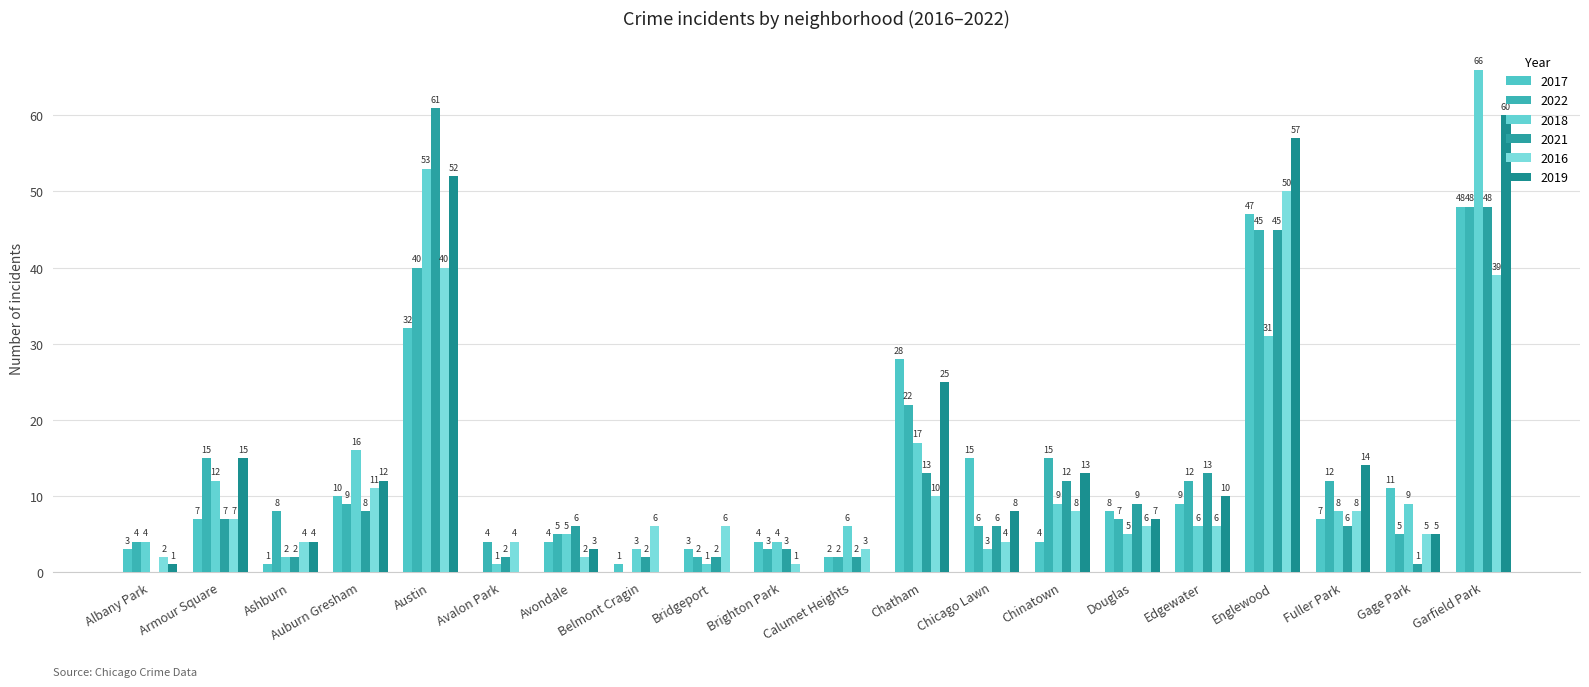

Reading left to right, extract all data points from this chart.

2017: Albany Park=3	Armour Square=7	Ashburn=1	Auburn Gresham=10	Austin=32	Avalon Park=0	Avondale=4	Belmont Cragin=1	Bridgeport=3	Brighton Park=4	Calumet Heights=2	Chatham=28	Chicago Lawn=15	Chinatown=4	Douglas=8	Edgewater=9	Englewood=47	Fuller Park=7	Gage Park=11	Garfield Park=48
2022: Albany Park=4	Armour Square=15	Ashburn=8	Auburn Gresham=9	Austin=40	Avalon Park=4	Avondale=5	Belmont Cragin=0	Bridgeport=2	Brighton Park=3	Calumet Heights=2	Chatham=22	Chicago Lawn=6	Chinatown=15	Douglas=7	Edgewater=12	Englewood=45	Fuller Park=12	Gage Park=5	Garfield Park=48
2018: Albany Park=4	Armour Square=12	Ashburn=2	Auburn Gresham=16	Austin=53	Avalon Park=1	Avondale=5	Belmont Cragin=3	Bridgeport=1	Brighton Park=4	Calumet Heights=6	Chatham=17	Chicago Lawn=3	Chinatown=9	Douglas=5	Edgewater=6	Englewood=31	Fuller Park=8	Gage Park=9	Garfield Park=66
2021: Albany Park=0	Armour Square=7	Ashburn=2	Auburn Gresham=8	Austin=61	Avalon Park=2	Avondale=6	Belmont Cragin=2	Bridgeport=2	Brighton Park=3	Calumet Heights=2	Chatham=13	Chicago Lawn=6	Chinatown=12	Douglas=9	Edgewater=13	Englewood=45	Fuller Park=6	Gage Park=1	Garfield Park=48
2016: Albany Park=2	Armour Square=7	Ashburn=4	Auburn Gresham=11	Austin=40	Avalon Park=4	Avondale=2	Belmont Cragin=6	Bridgeport=6	Brighton Park=1	Calumet Heights=3	Chatham=10	Chicago Lawn=4	Chinatown=8	Douglas=6	Edgewater=6	Englewood=50	Fuller Park=8	Gage Park=5	Garfield Park=39
2019: Albany Park=1	Armour Square=15	Ashburn=4	Auburn Gresham=12	Austin=52	Avalon Park=0	Avondale=3	Belmont Cragin=0	Bridgeport=0	Brighton Park=0	Calumet Heights=0	Chatham=25	Chicago Lawn=8	Chinatown=13	Douglas=7	Edgewater=10	Englewood=57	Fuller Park=14	Gage Park=5	Garfield Park=60